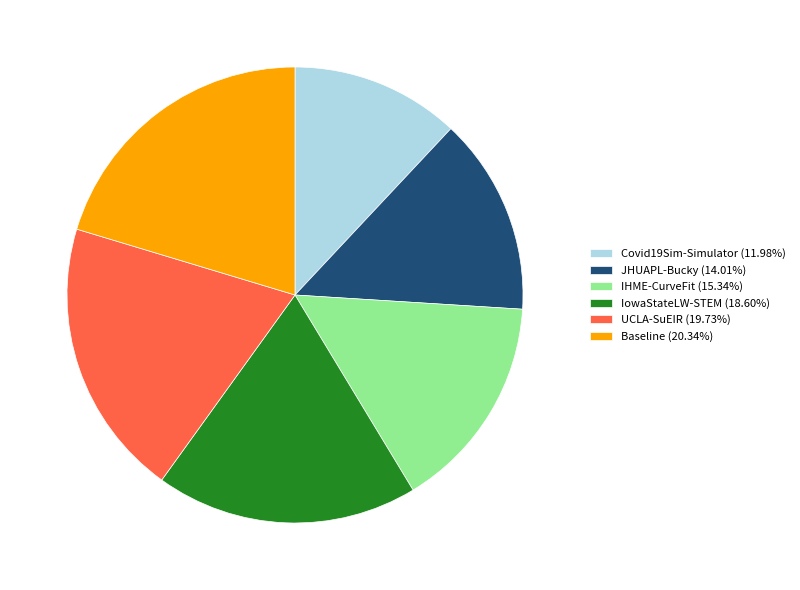

What is the largest slice in the pie chart?

Baseline